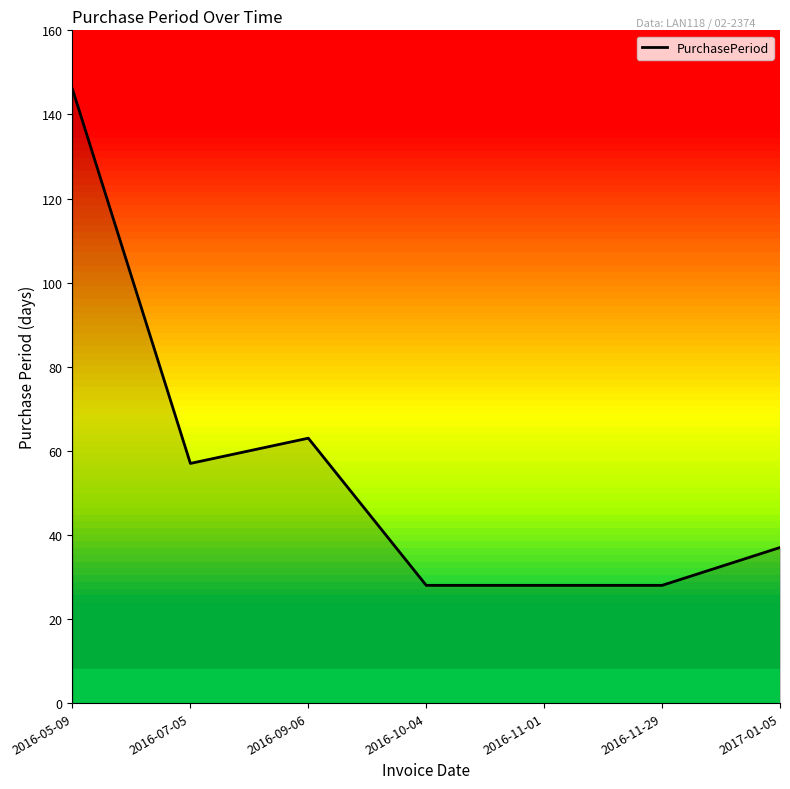

Reading left to right, list all the values displayed in this chart.

2016-05-09=146	2016-07-05=57	2016-09-06=63	2016-10-04=28	2016-11-01=28	2016-11-29=28	2017-01-05=37